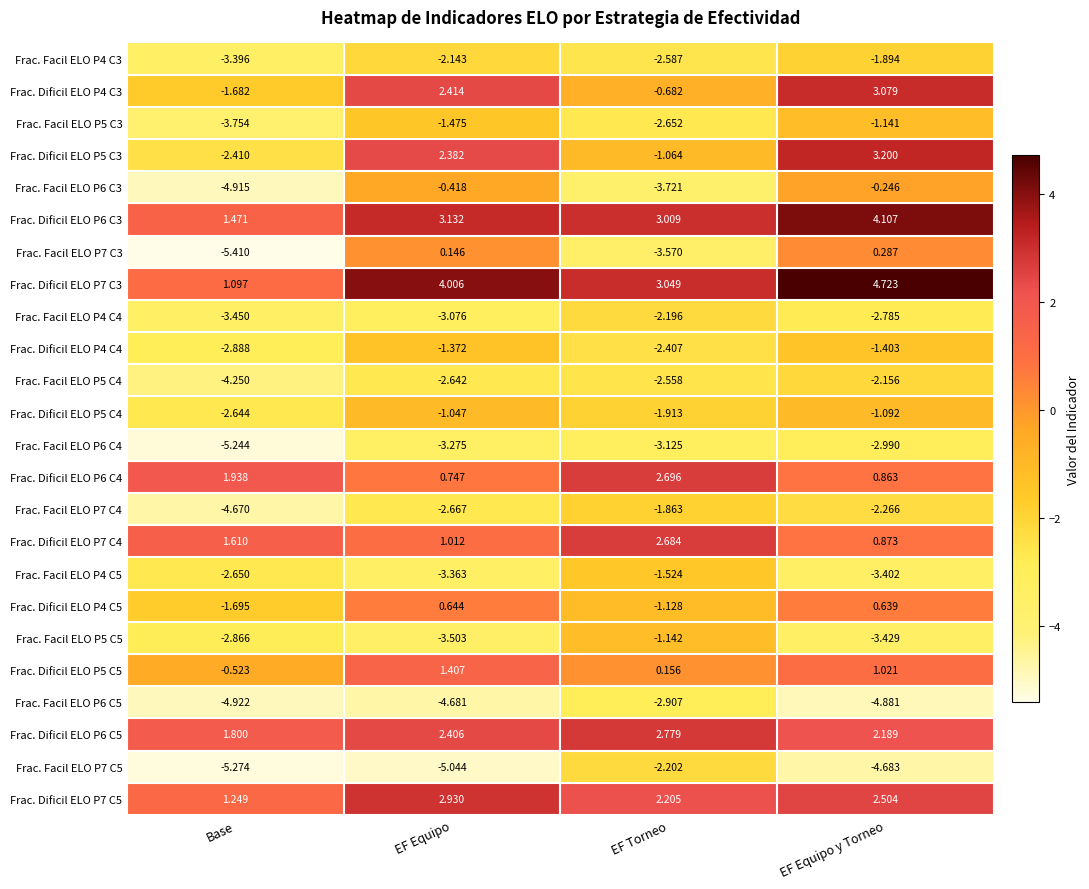

Between EF Equipo and EF Torneo, which series saw the biggest shift?

Frac. Facil ELO P7 C3